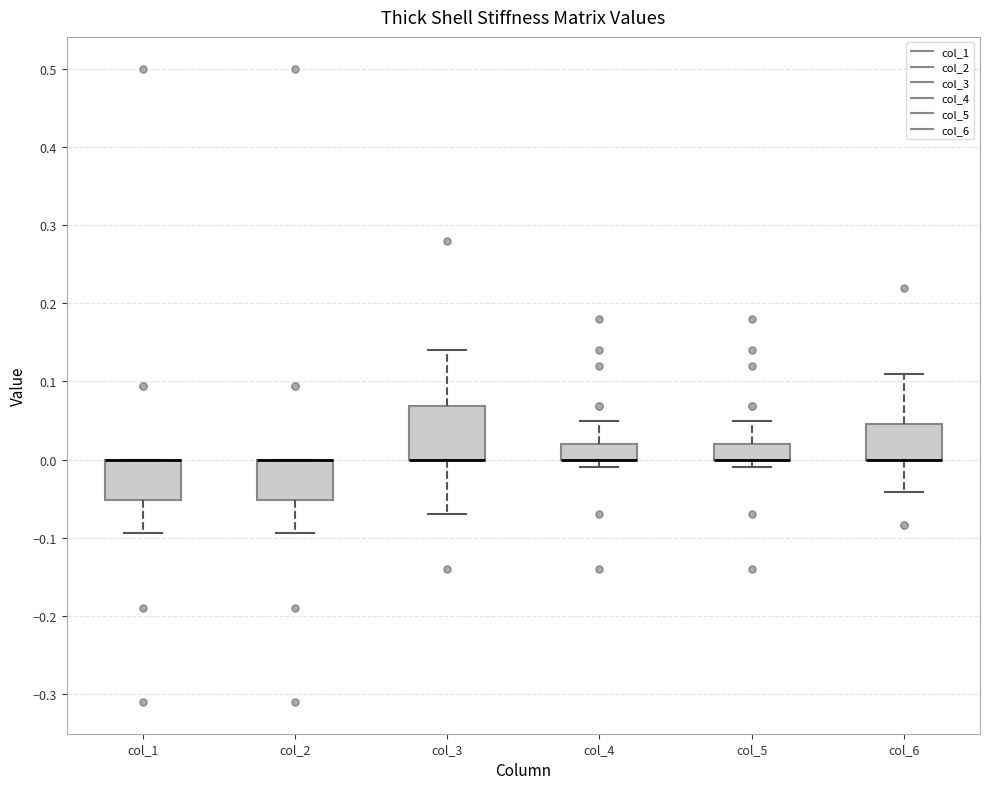

Where does the lower whisker of the box for col_1 end on the y-axis? The values are not printed on the chart, so give them approximately, as read against the axis.

-0.09